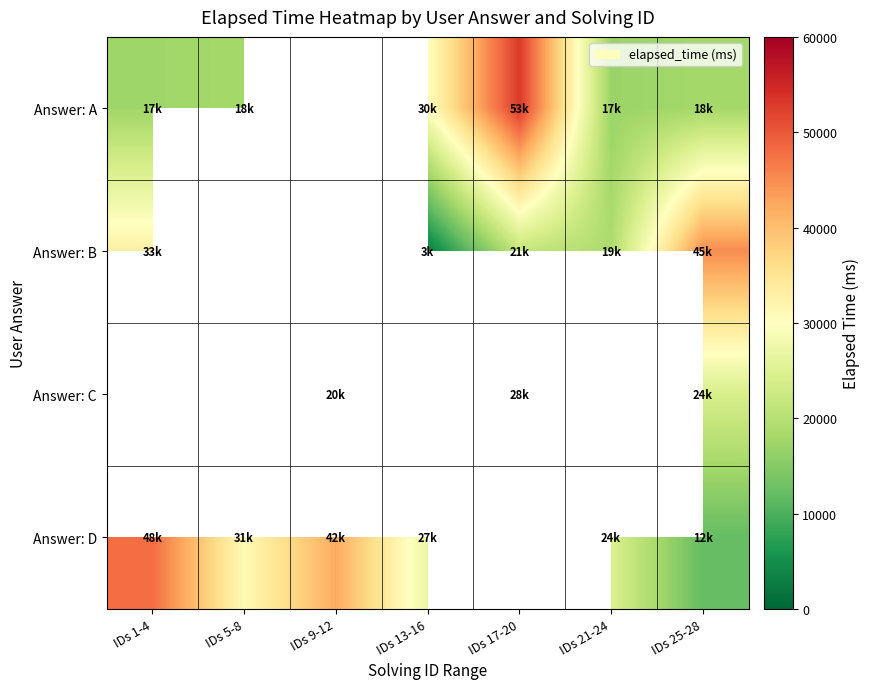

The Answer: A series shows 17000.0 at IDs 21-24. True or false?

True